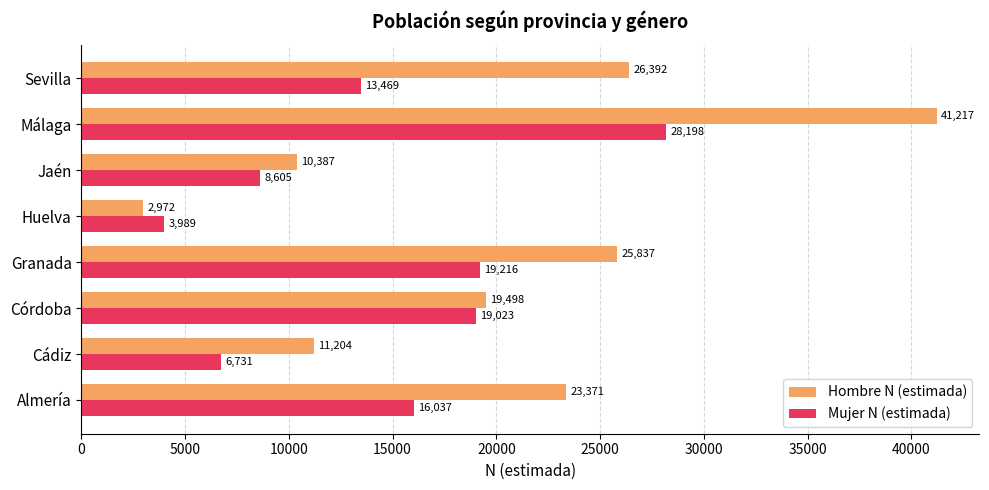

At how many categories does at least one series exceed 21653?

4